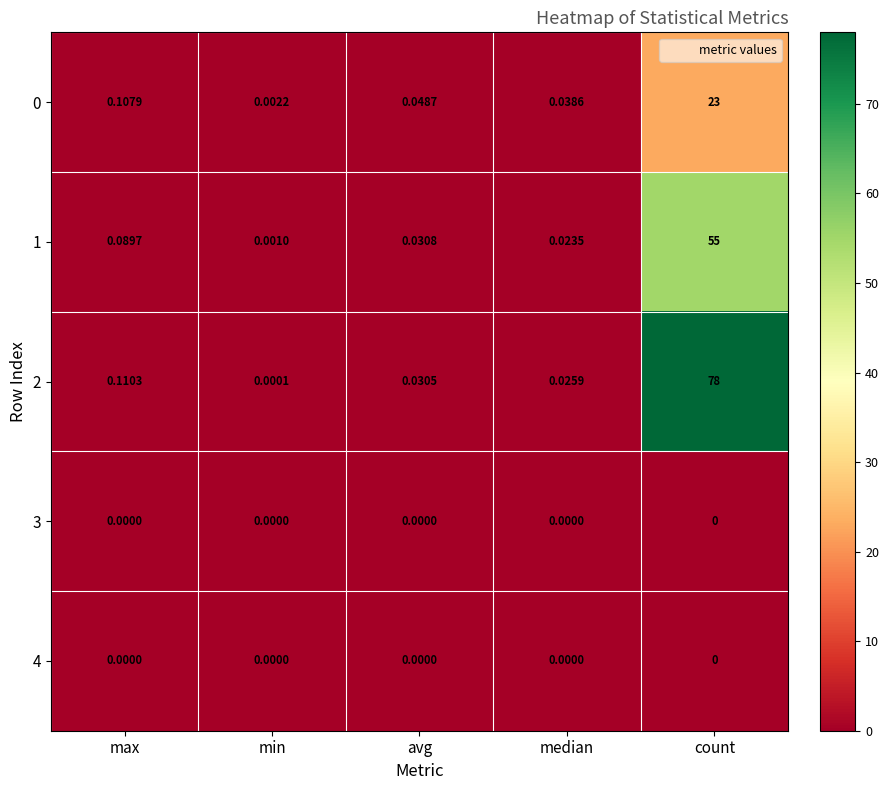

Which category has the highest value across all series?

count